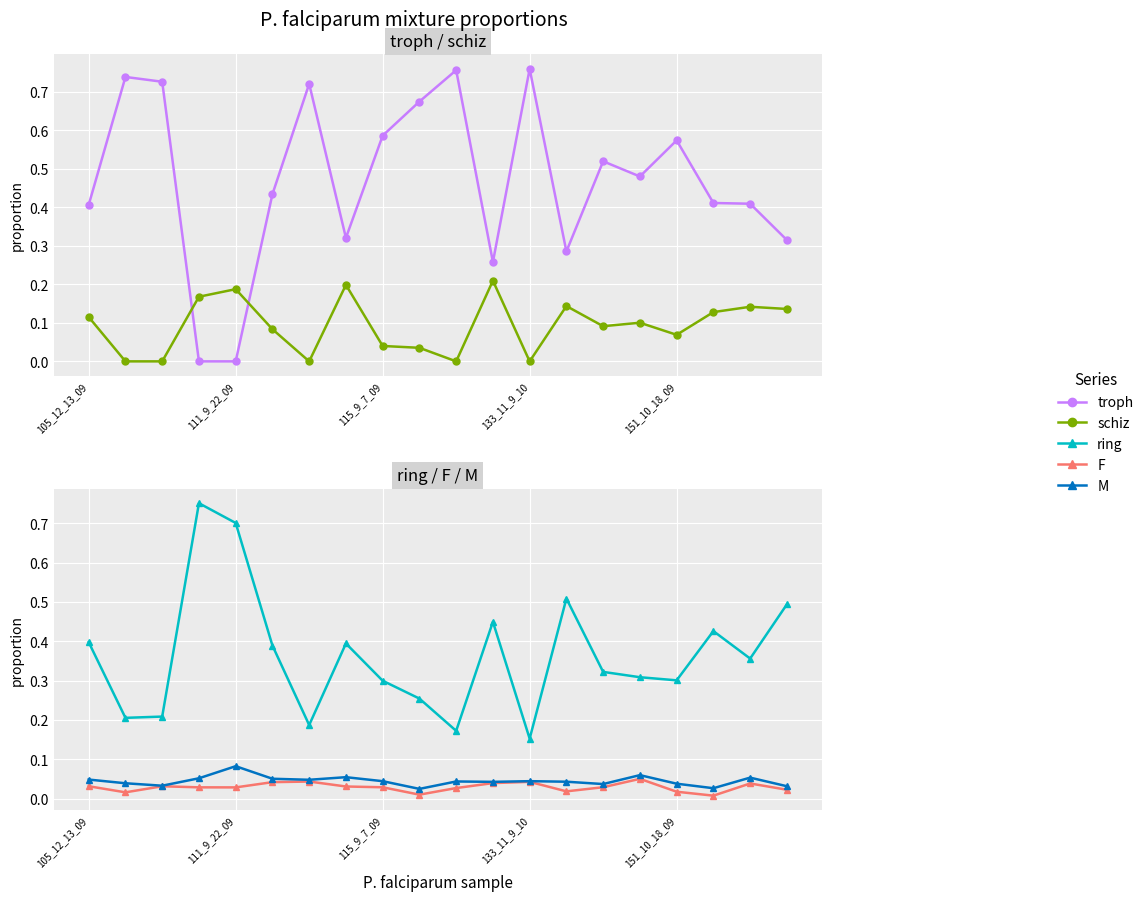

What is the difference between the highest and lowest values at 151_10_18_09?

0.6